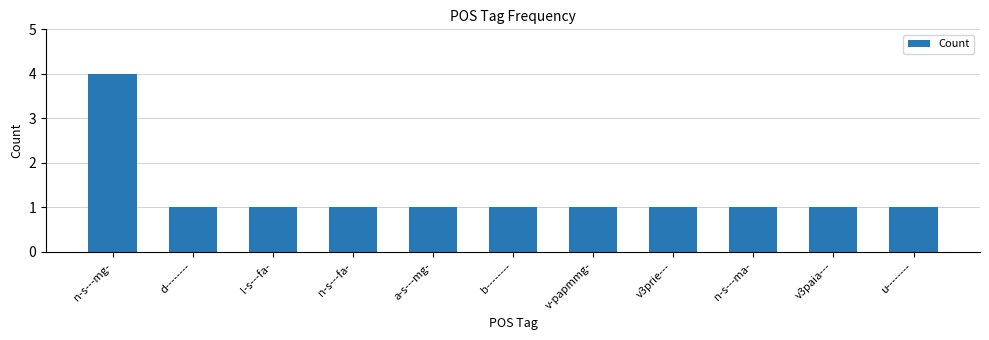

Reading right to left, what are all the values shown in this chart?

u--------=1	v3paia---=1	n-s---ma-=1	v3prie---=1	v-papmmg-=1	b--------=1	a-s---mg-=1	n-s---fa-=1	l-s---fa-=1	d--------=1	n-s---mg-=4